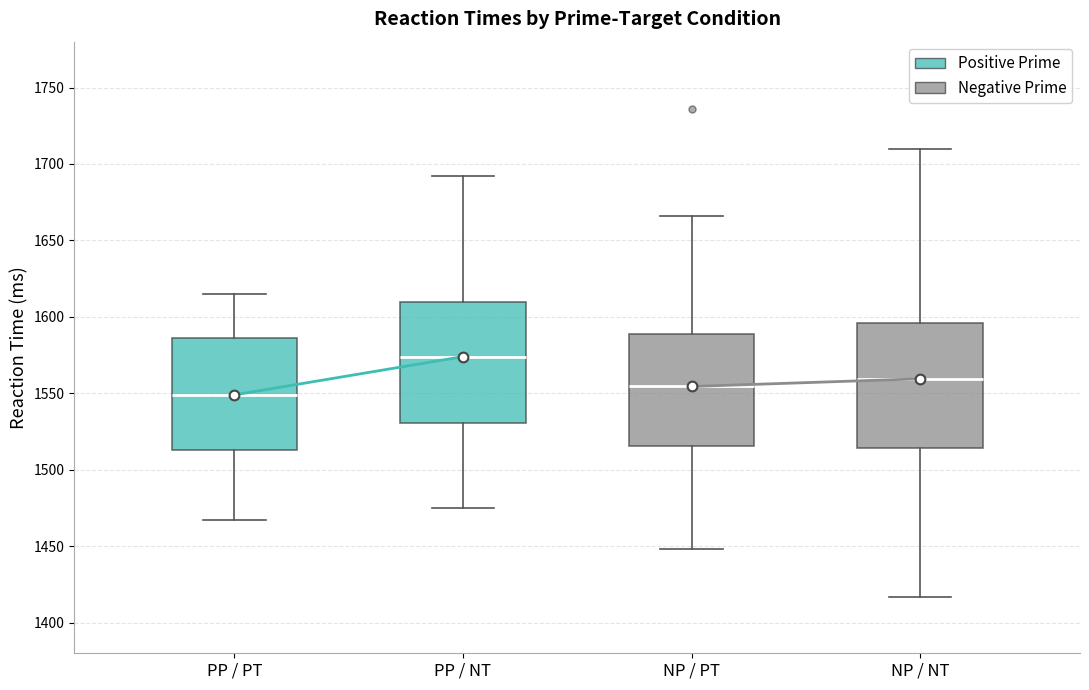

Where is the lower edge of the box for NP / PT on the y-axis? The values are not printed on the chart, so give them approximately, as read against the axis.

1515